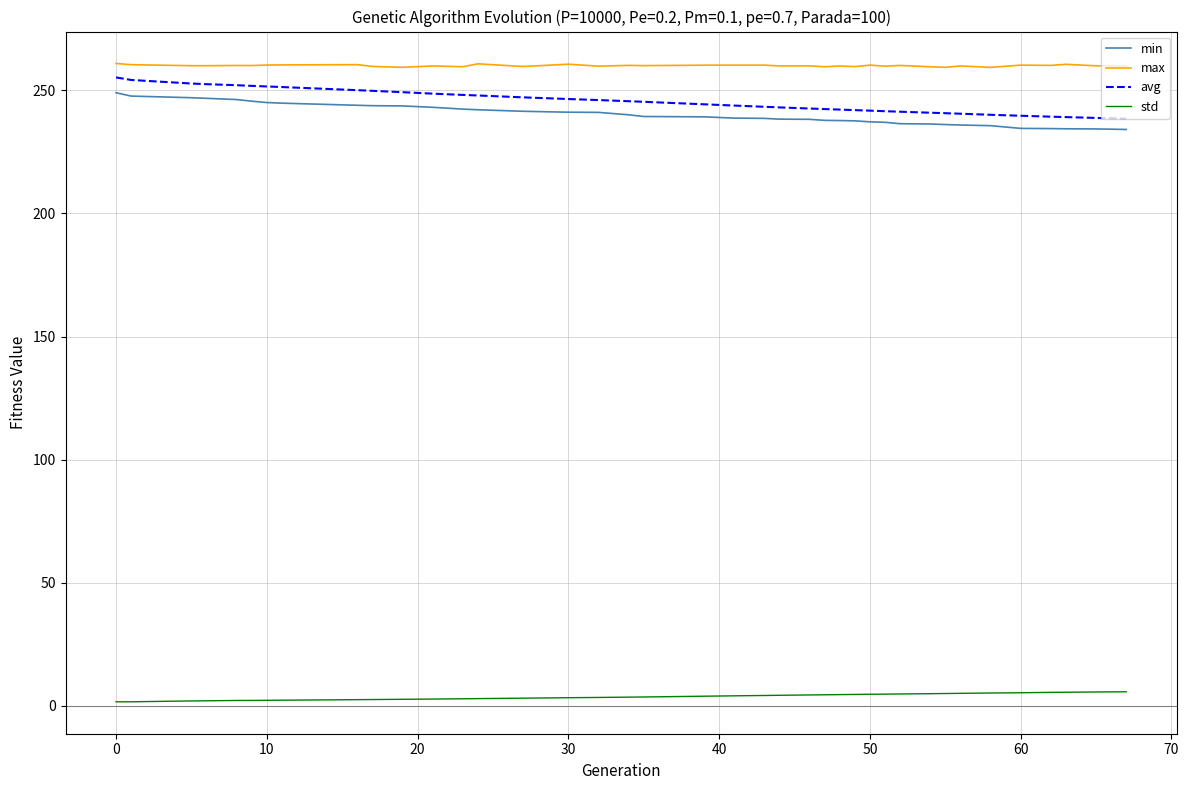

True or false: max and min cross at least once.

False